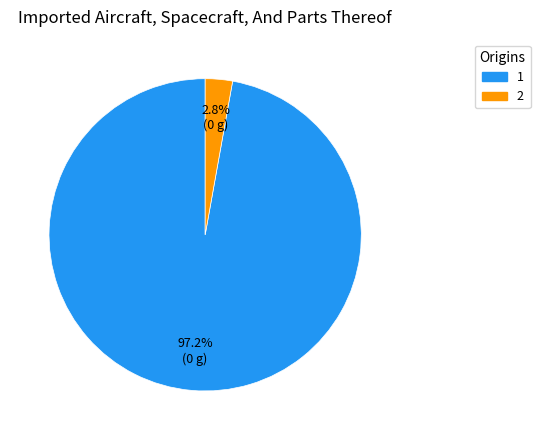

Which slice is the largest?

1